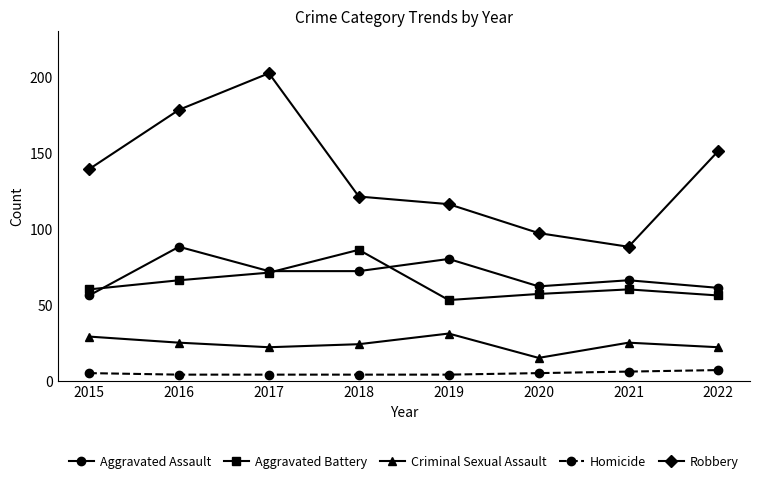

What is the difference between the maximum and second lowest values in the Aggravated Battery series?

30